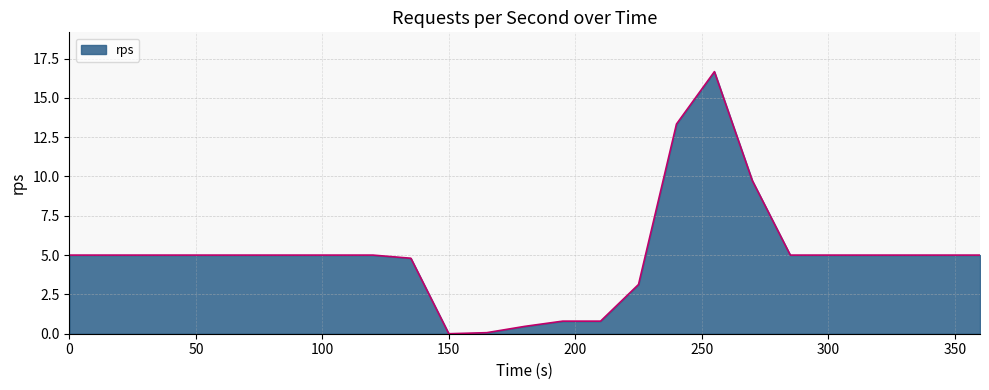

What is the greatest value displayed?

16.7